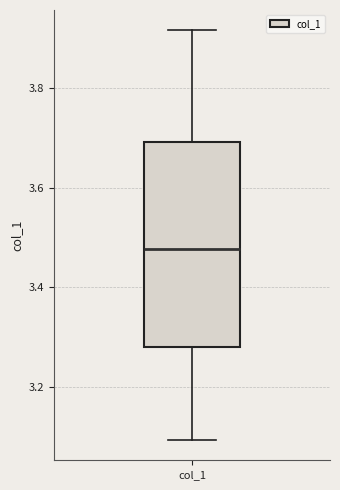

Transcribe this box plot: give where the median line is, the range the box spans, and where the two whiskers end, as read against the y-axis. The values are not printed on the chart, so give them approximately, as read against the axis.

median 3.48, box 3.28 to 3.70, whiskers 3.10 to 3.92